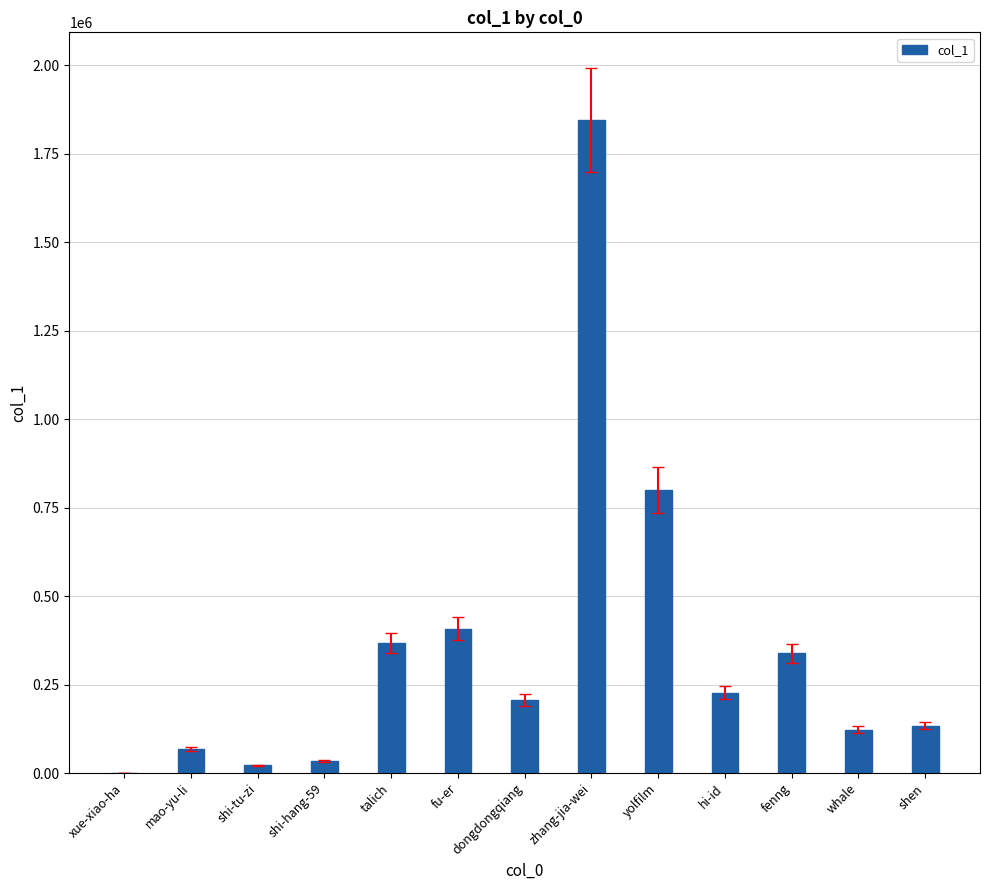

Which has a higher value, xue-xiao-ha or talich?

talich